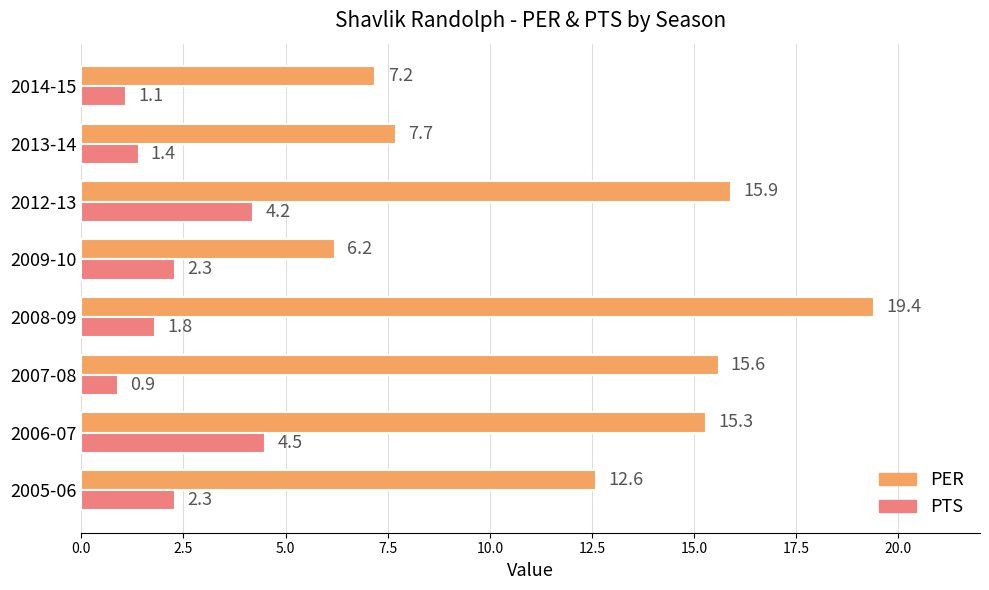

Rank the series at 2009-10 from lowest to highest value.

PTS, PER